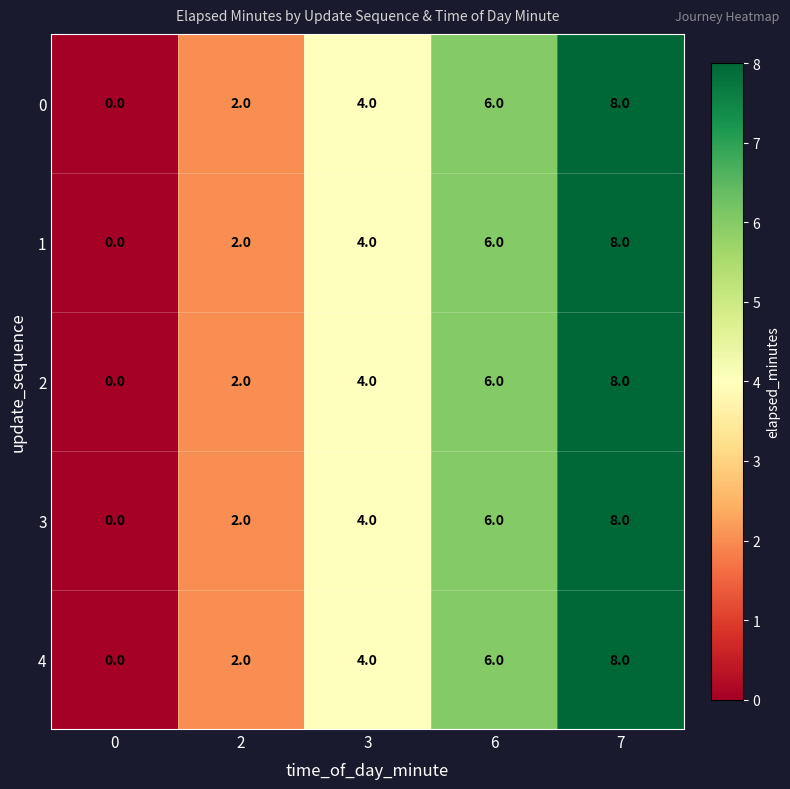

What is the sum of all 1 values?

20